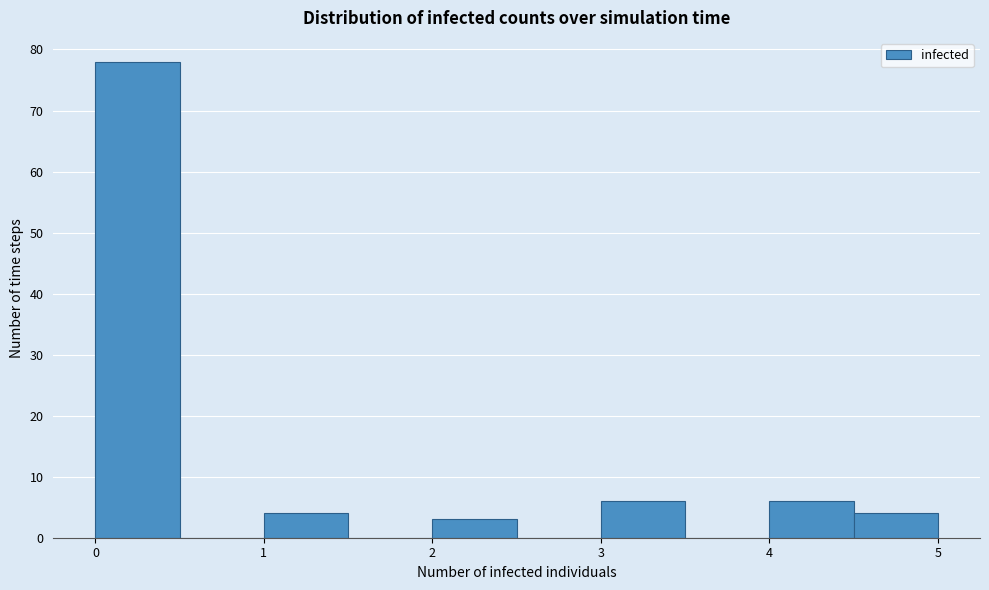

Reading left to right, transcribe this chart: for each bar, give the range it covers on the x-axis and its height. The values are not printed on the chart, so give them approximately, as read against the axis.

0.0 to 0.5: 78
0.5 to 1.0: 0
1.0 to 1.5: 4
1.5 to 2.0: 0
2.0 to 2.5: 3
2.5 to 3.0: 0
3.0 to 3.5: 6
3.5 to 4.0: 0
4.0 to 4.5: 6
4.5 to 5.0: 4